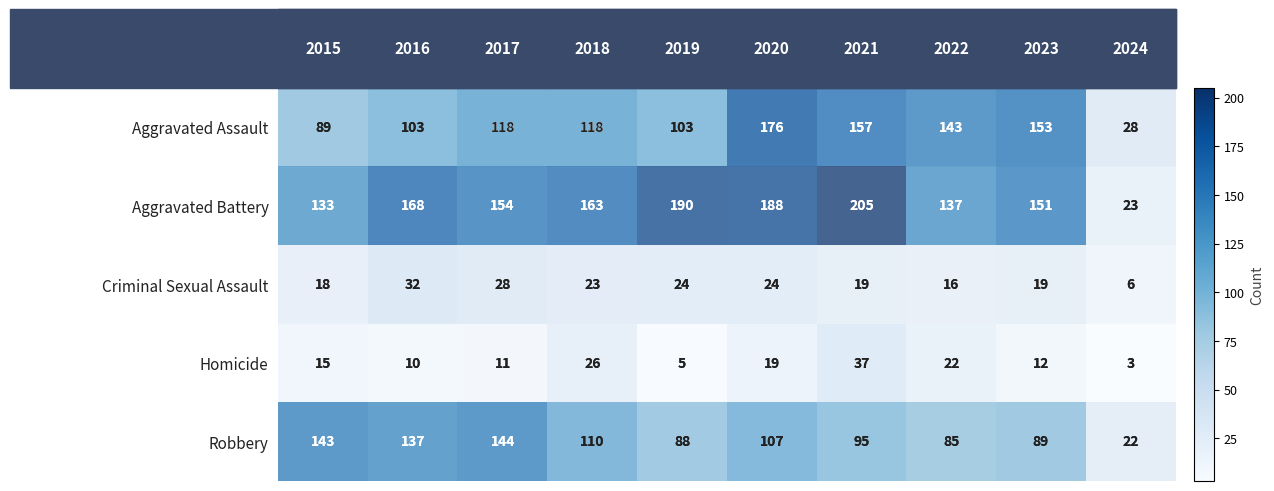

Where does the Aggravated Assault series first go above 118?

2020